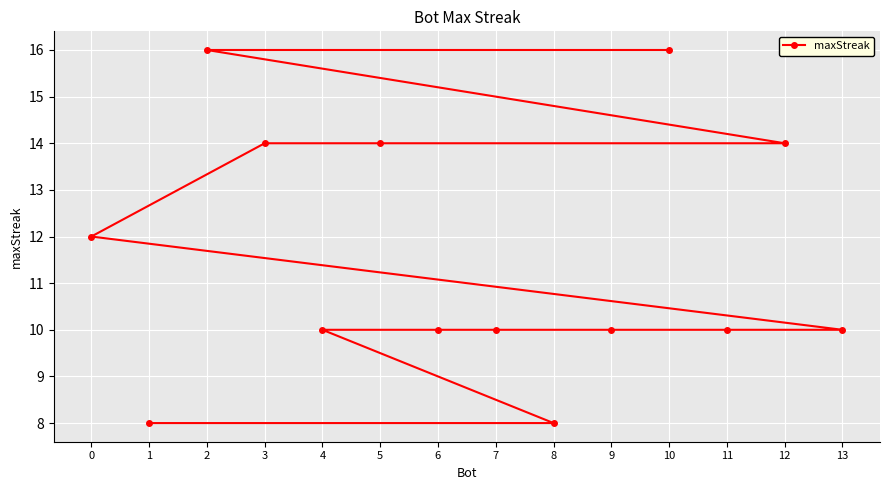

Where does the data first go above 10?

0